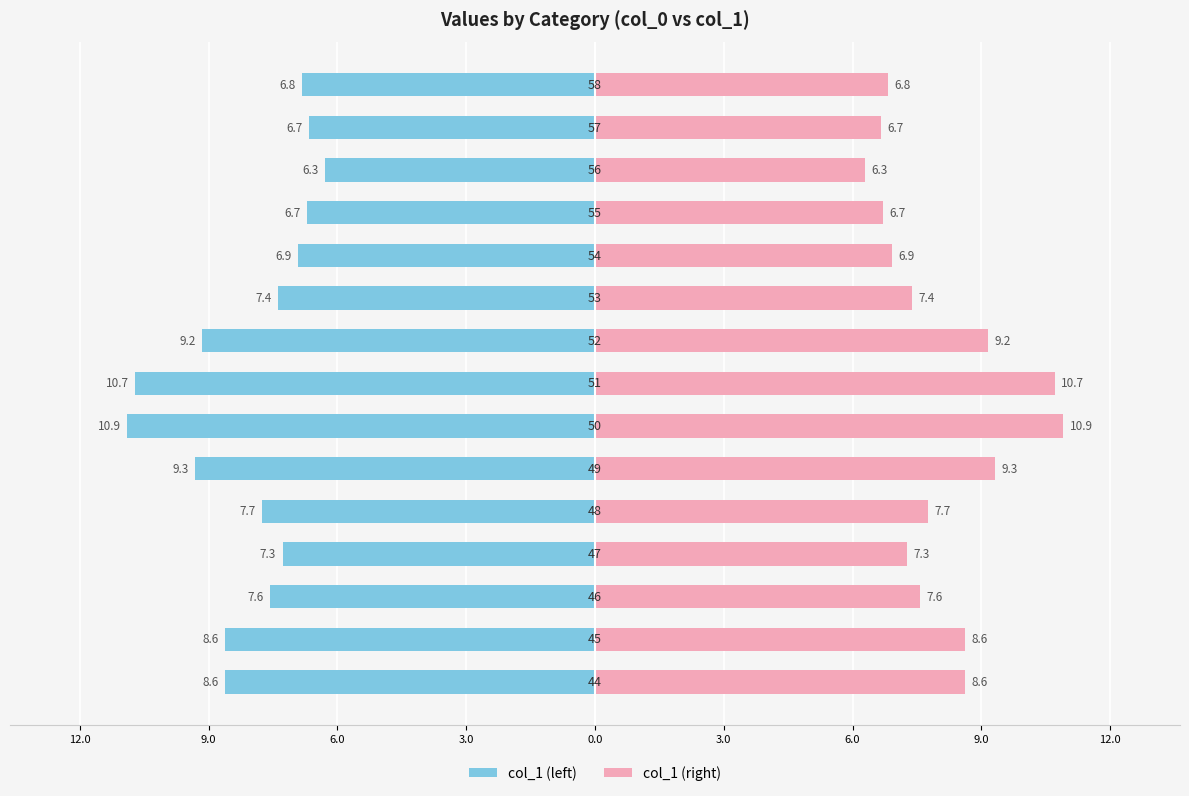

Is the value of col_1 (left) at 9.0 greater than the value of col_1 (right) at 12?

No